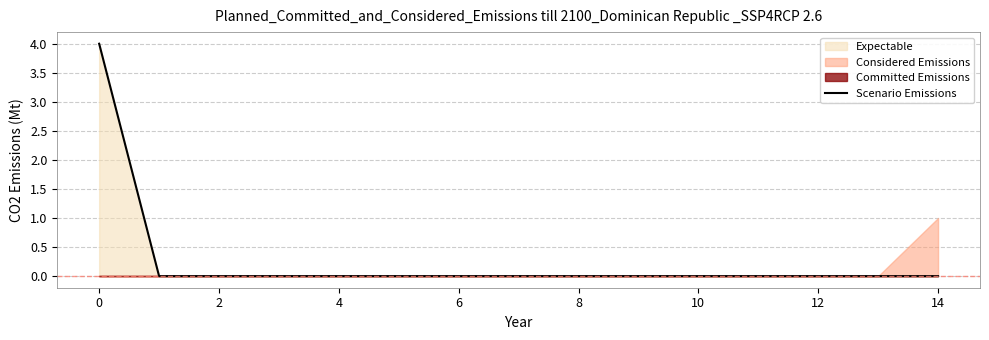

True or false: Scenario Emissions has a value of -2 at 6.

False